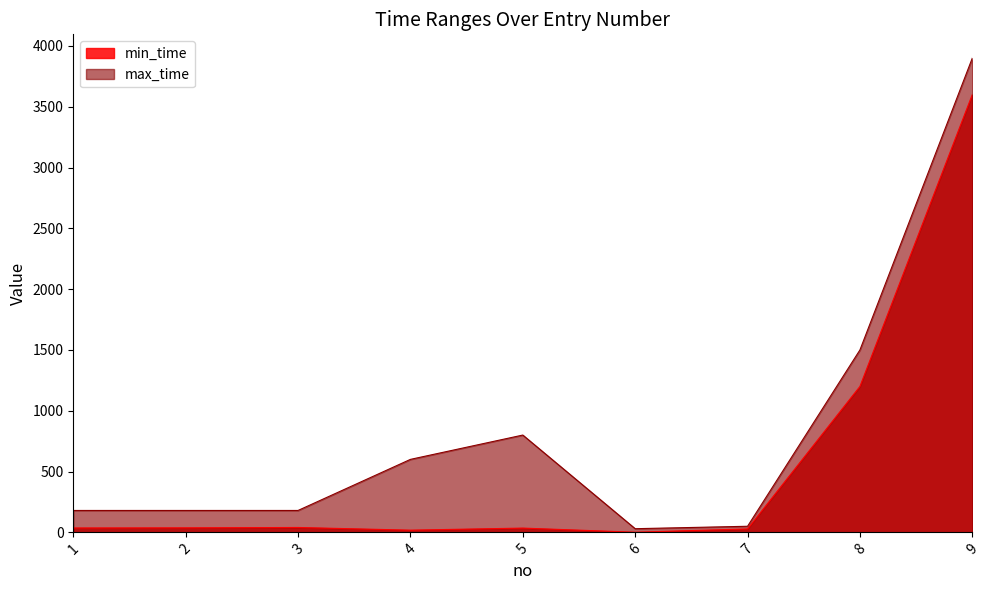

How many lines are shown in the chart?

2